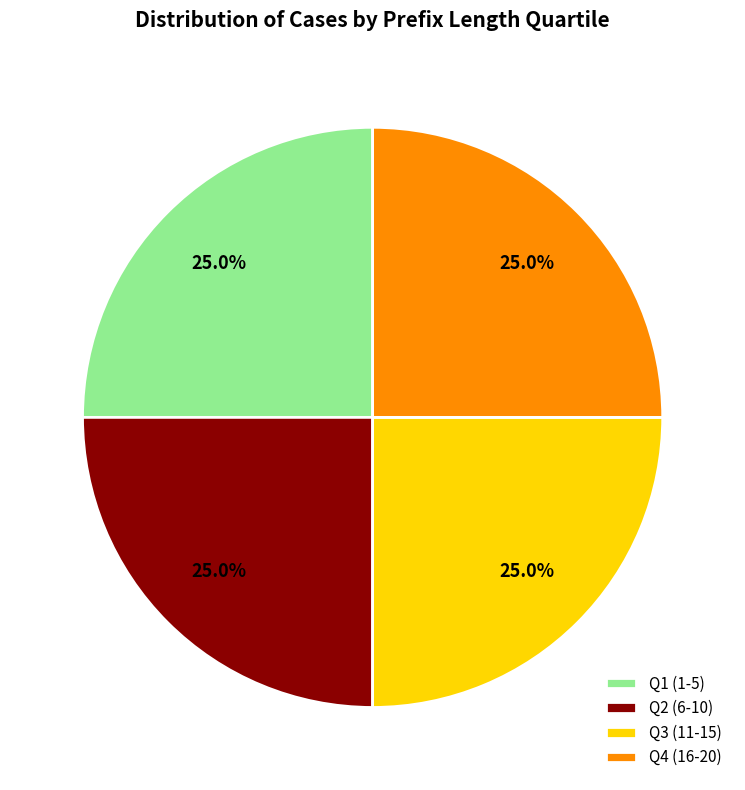

Is there any slice that represents more than half of the pie?

No